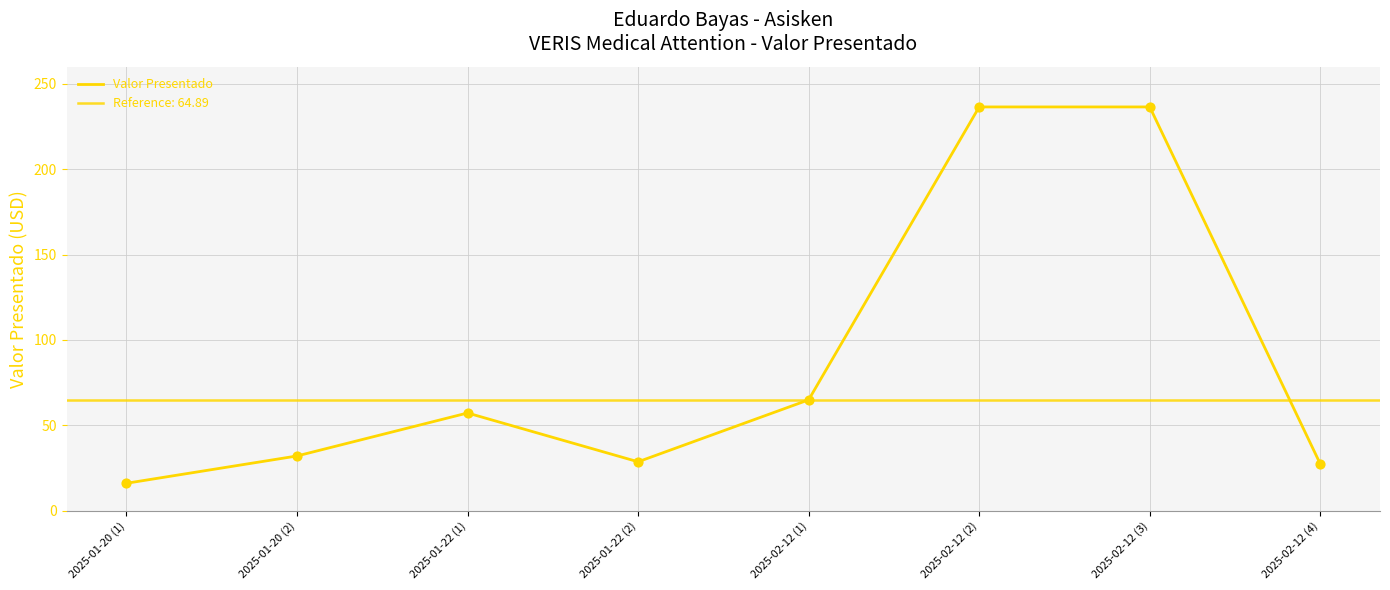

Between 2025-02-12 (1) and 2025-01-20 (2), which is larger?

2025-02-12 (1)